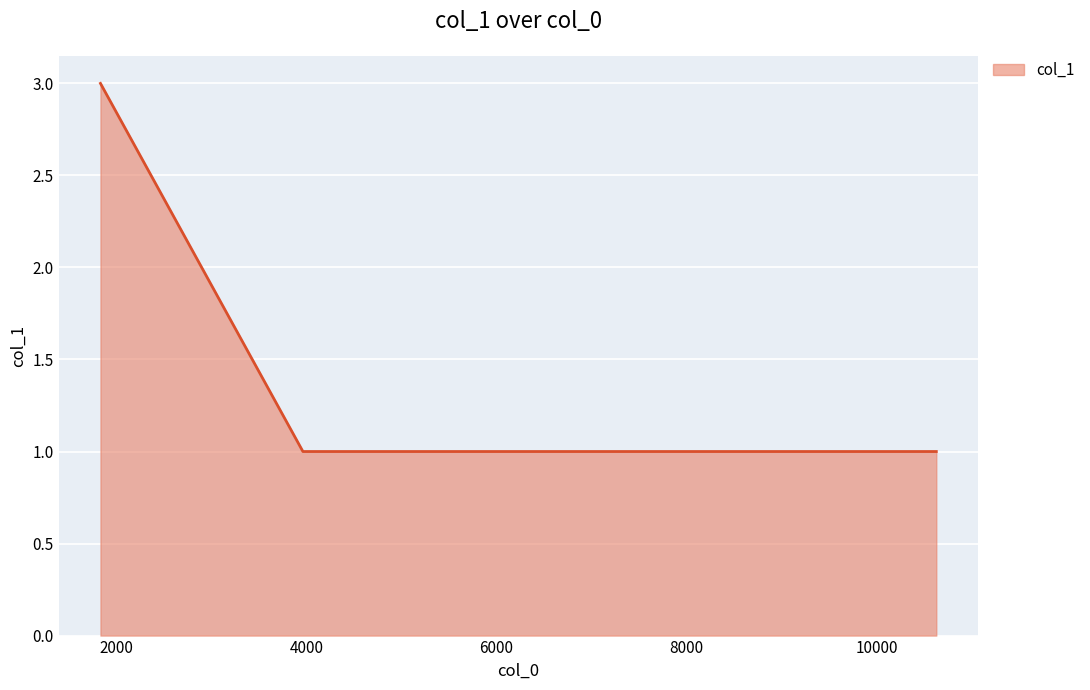

Reading left to right, what are all the values shown in this chart?

3	1	1	1